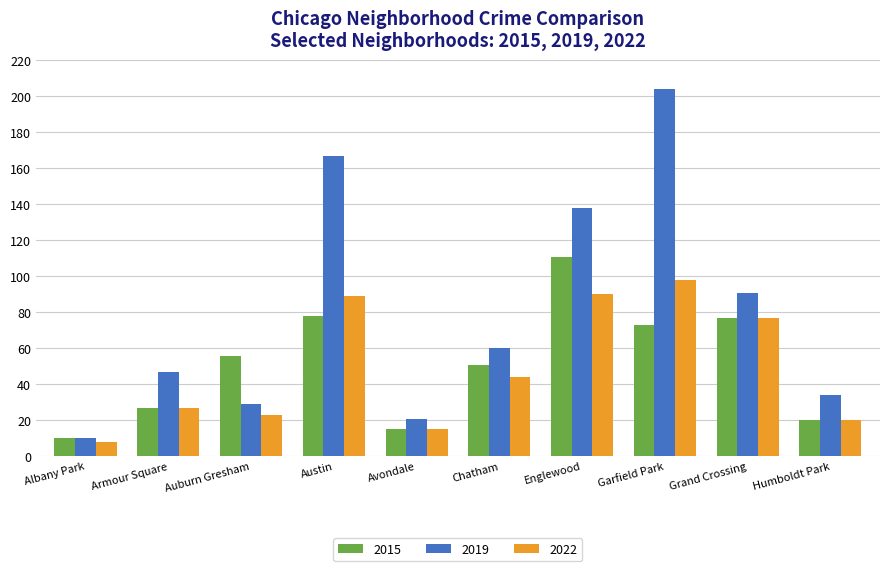

Rank the series at Garfield Park from lowest to highest value.

2015, 2022, 2019